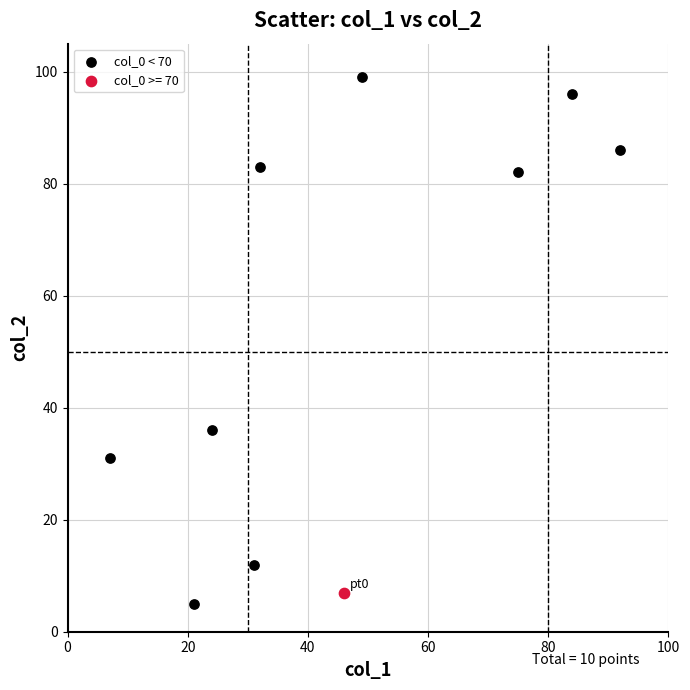

What are all the series names shown in the legend?

col_0 < 70, col_0 >= 70